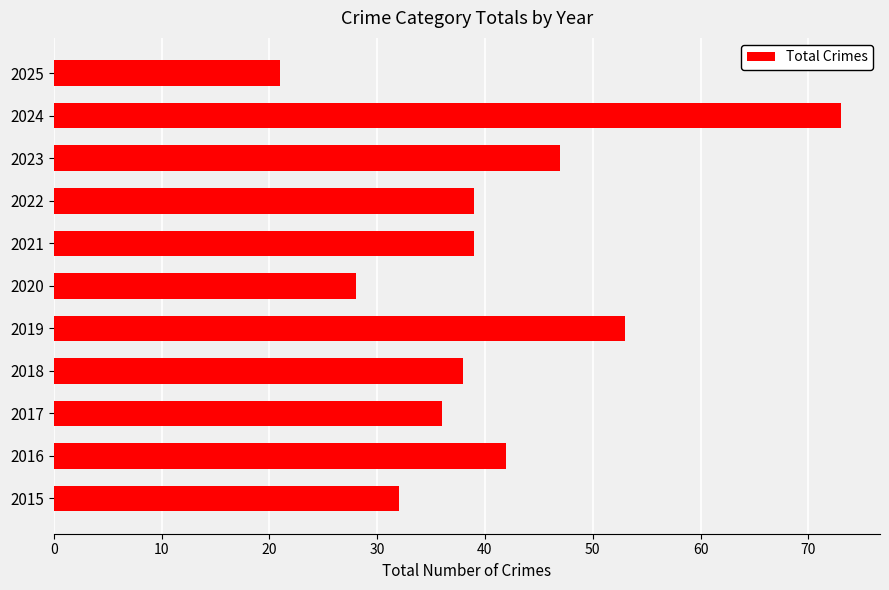

Is it true that the value at 2018 is 66?

False